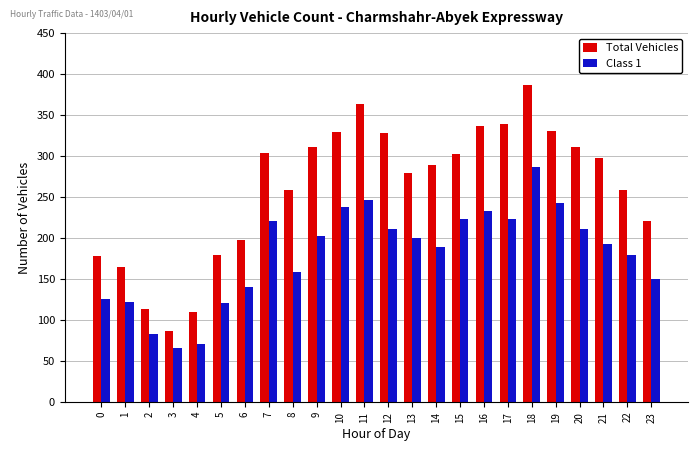

True or false: Total Vehicles has a value of 167 at 2.

False